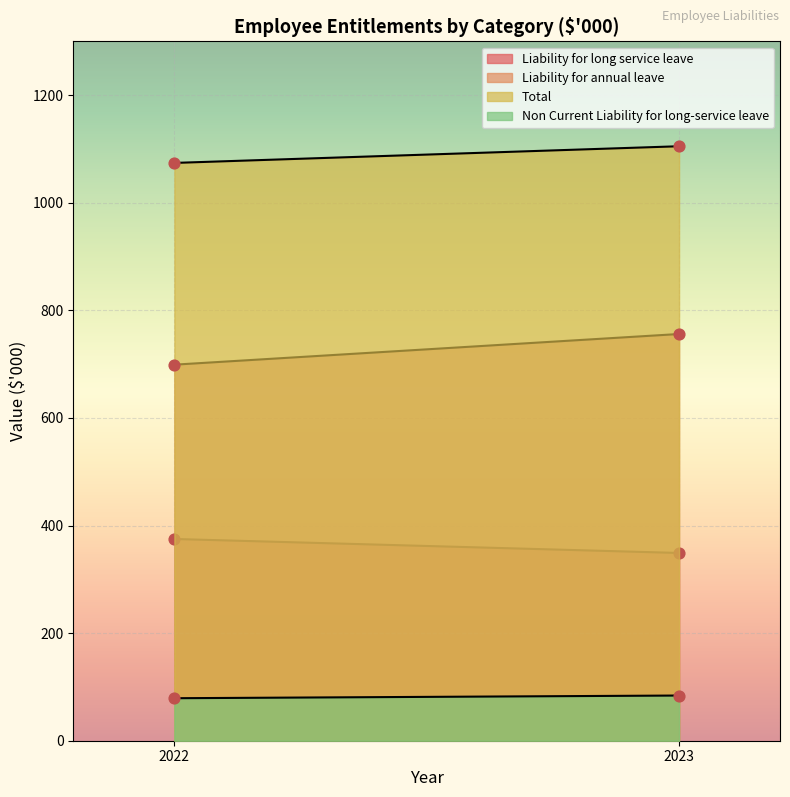

Which series has the largest total across all categories?

Total